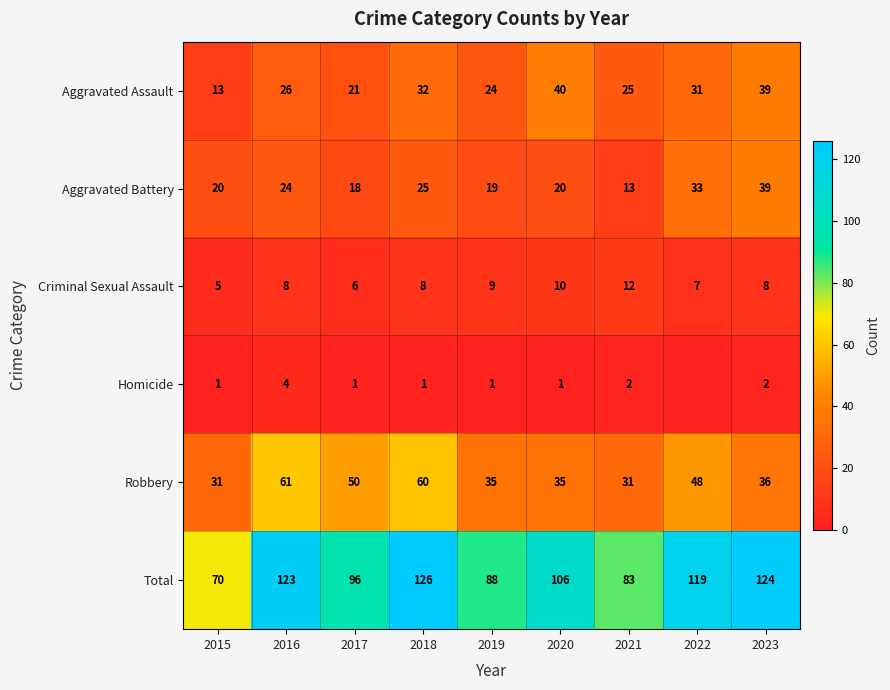

What is the sum of the Aggravated Battery values at 2019 and 2018?

44